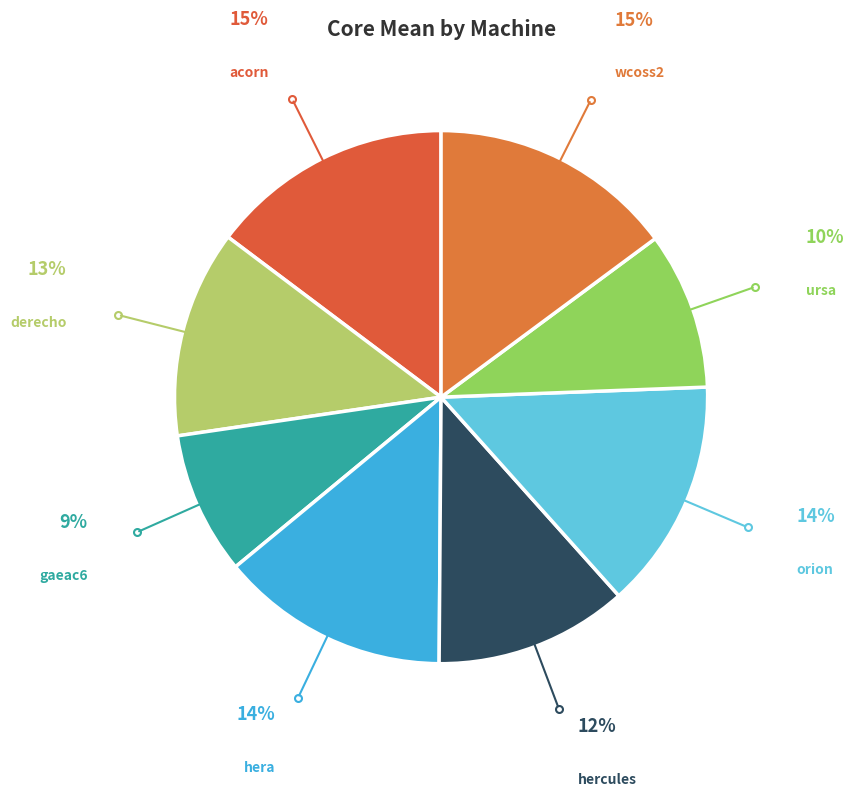

Which category has the smallest portion of the pie?

gaeac6